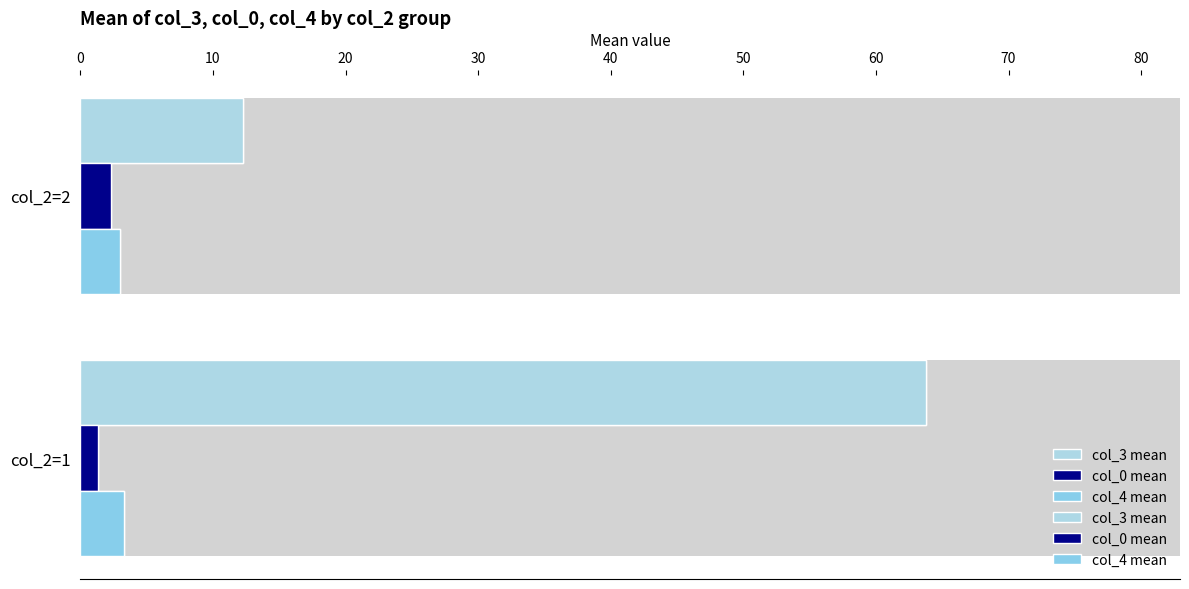

What is the maximum value for col_0 mean?

2.3